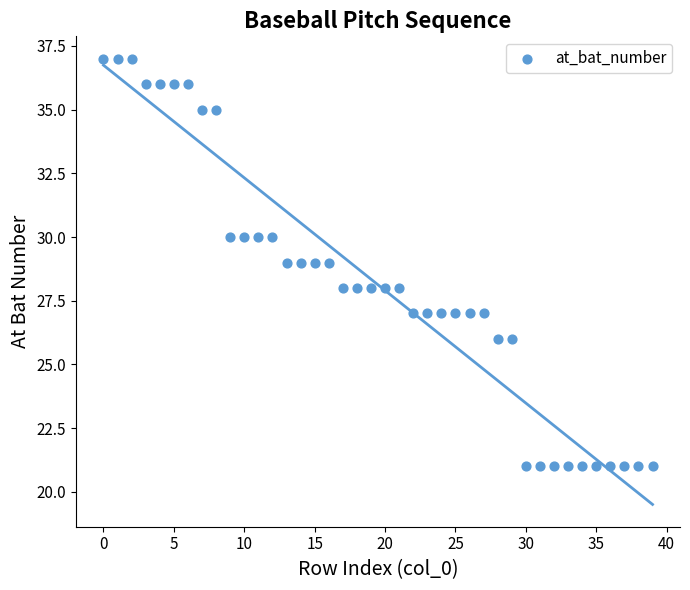

What is the range of Y values (max minus min)?

16